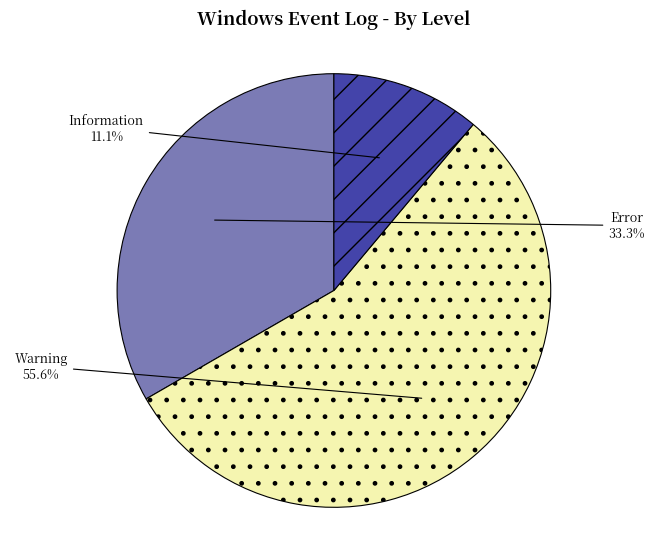

Rank the categories by value from highest to lowest.

Warning, Error, Information